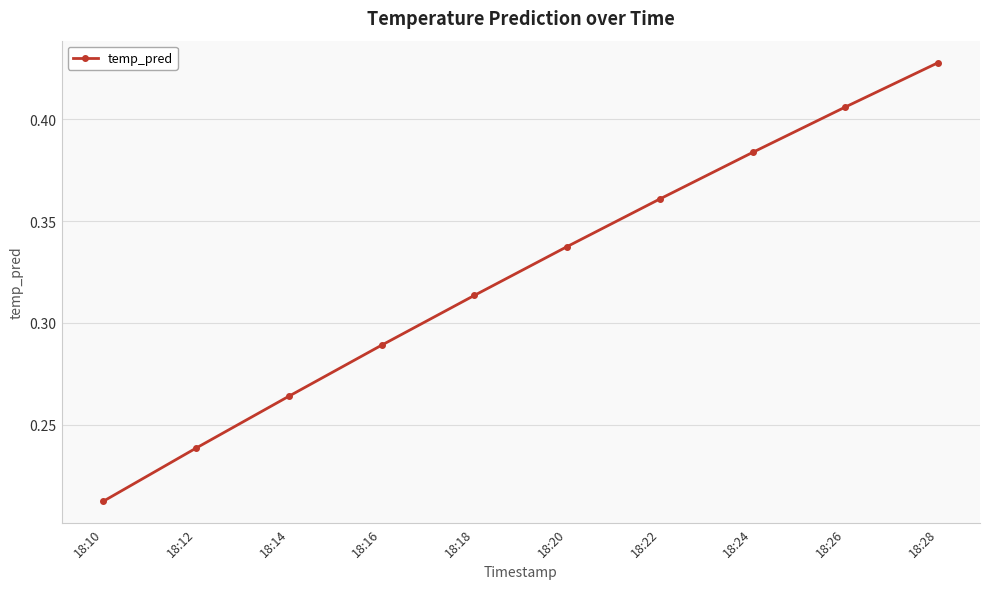

Which category has the highest value across all series?

18:28